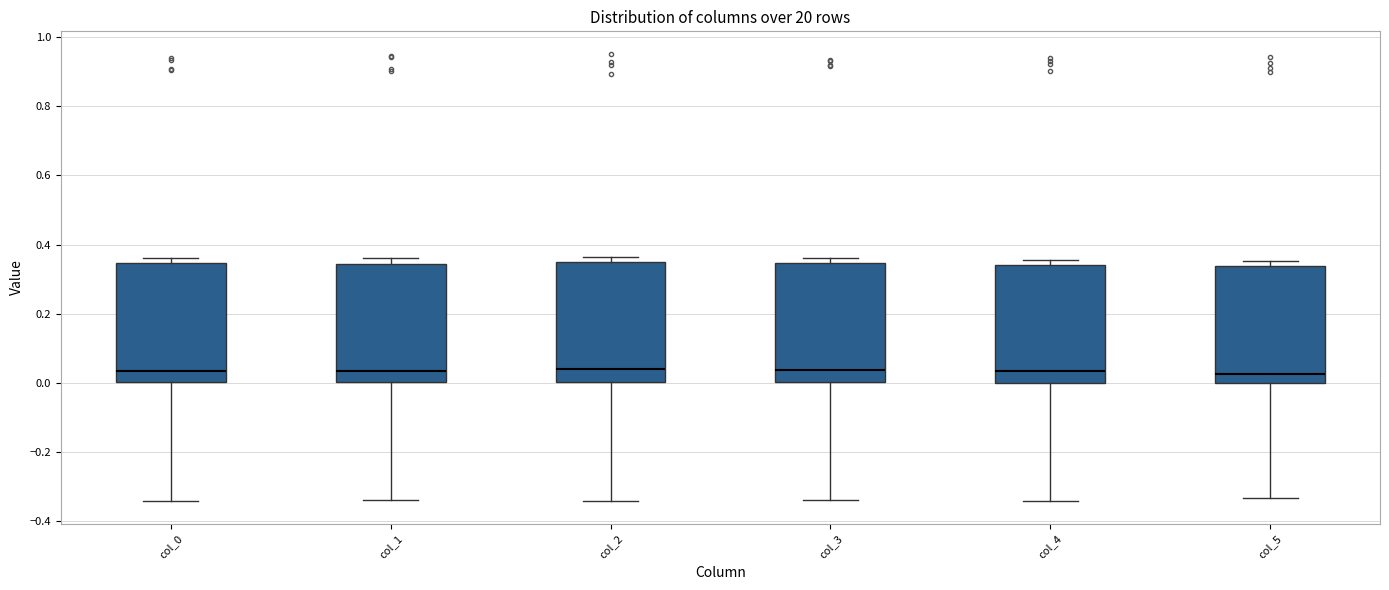

Where is the upper edge of the box for col_0 on the y-axis? The values are not printed on the chart, so give them approximately, as read against the axis.

0.34